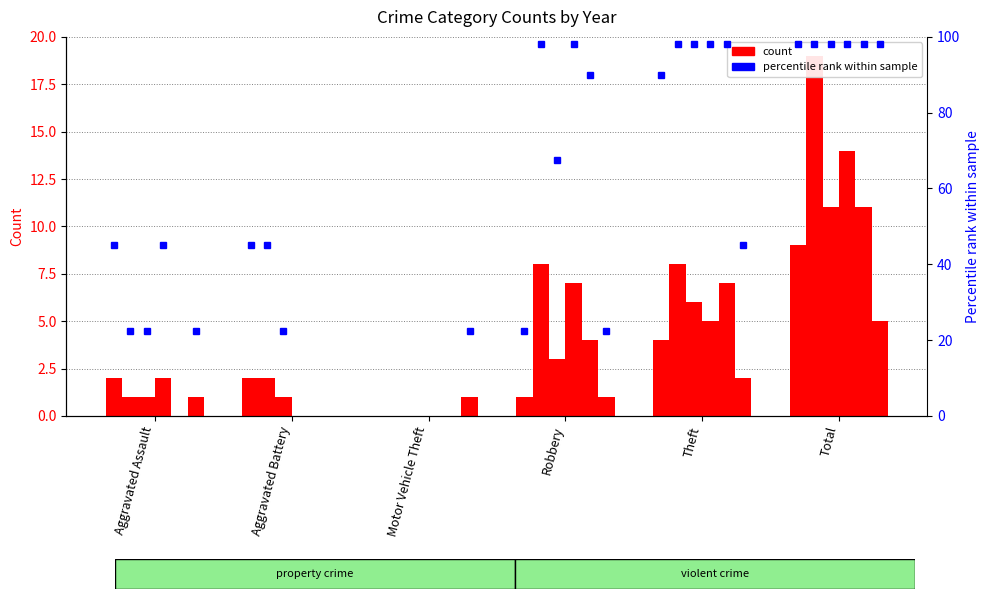

At how many categories does at least one series exceed 11?

1